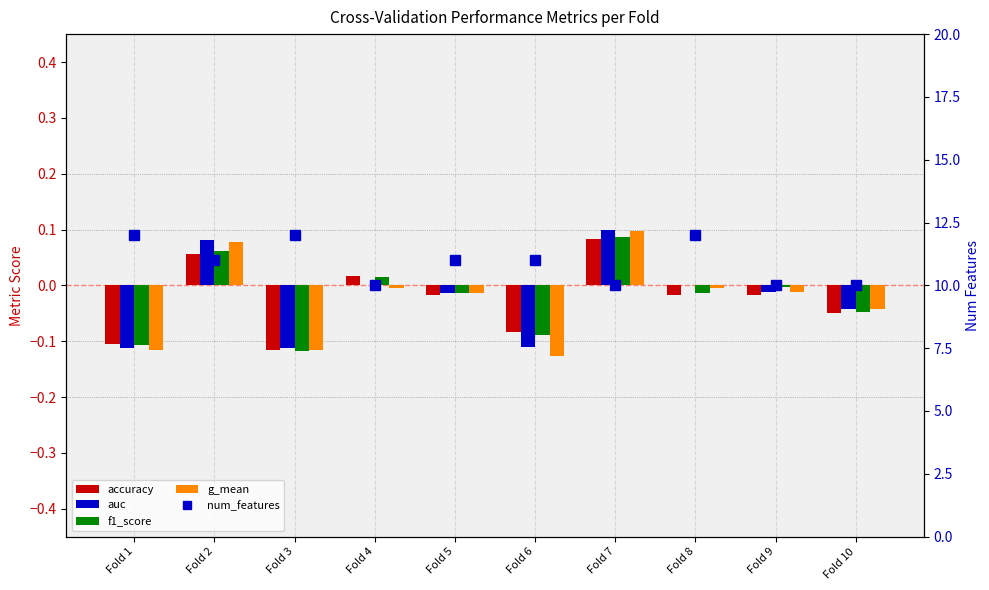

What is the spread (max minus min) of values at Fold 8?

12.0